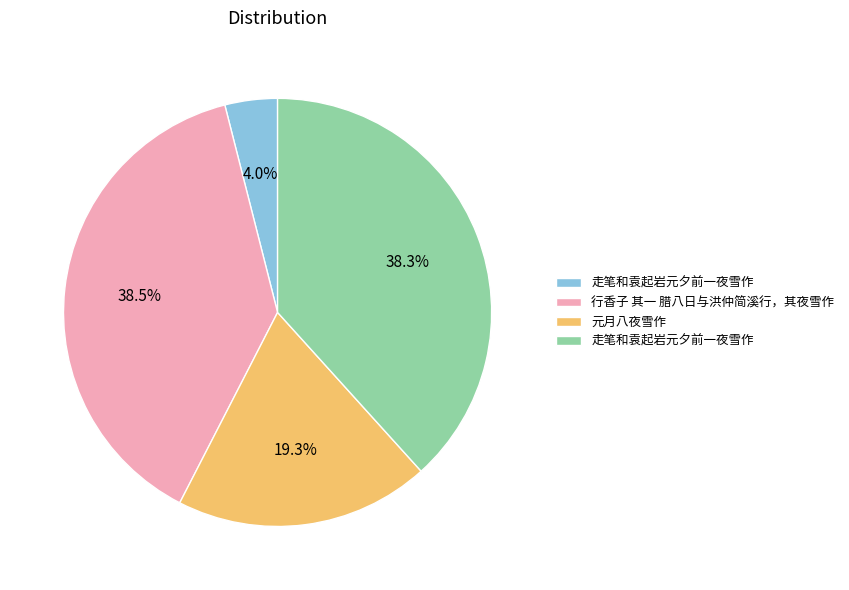

Is there a majority slice in this chart?

No